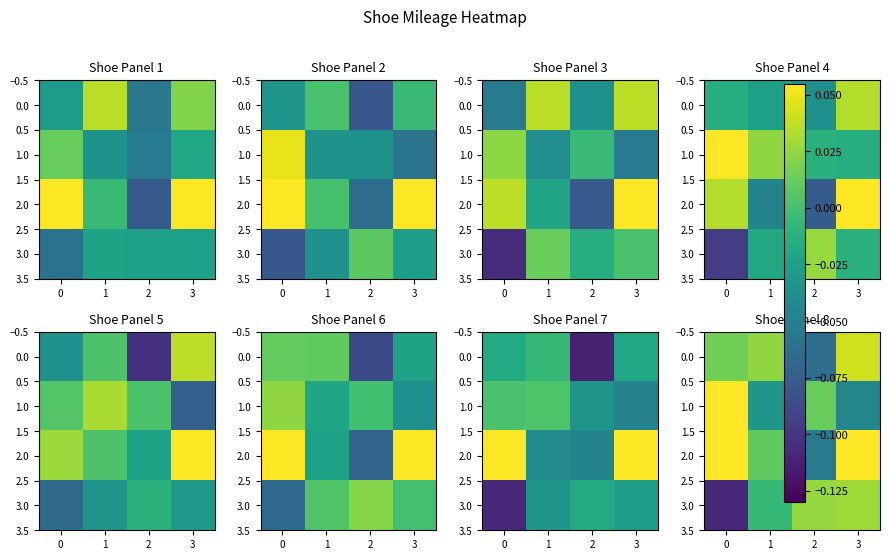

Is it true that 1.0 equals 0.0 at 2?

False